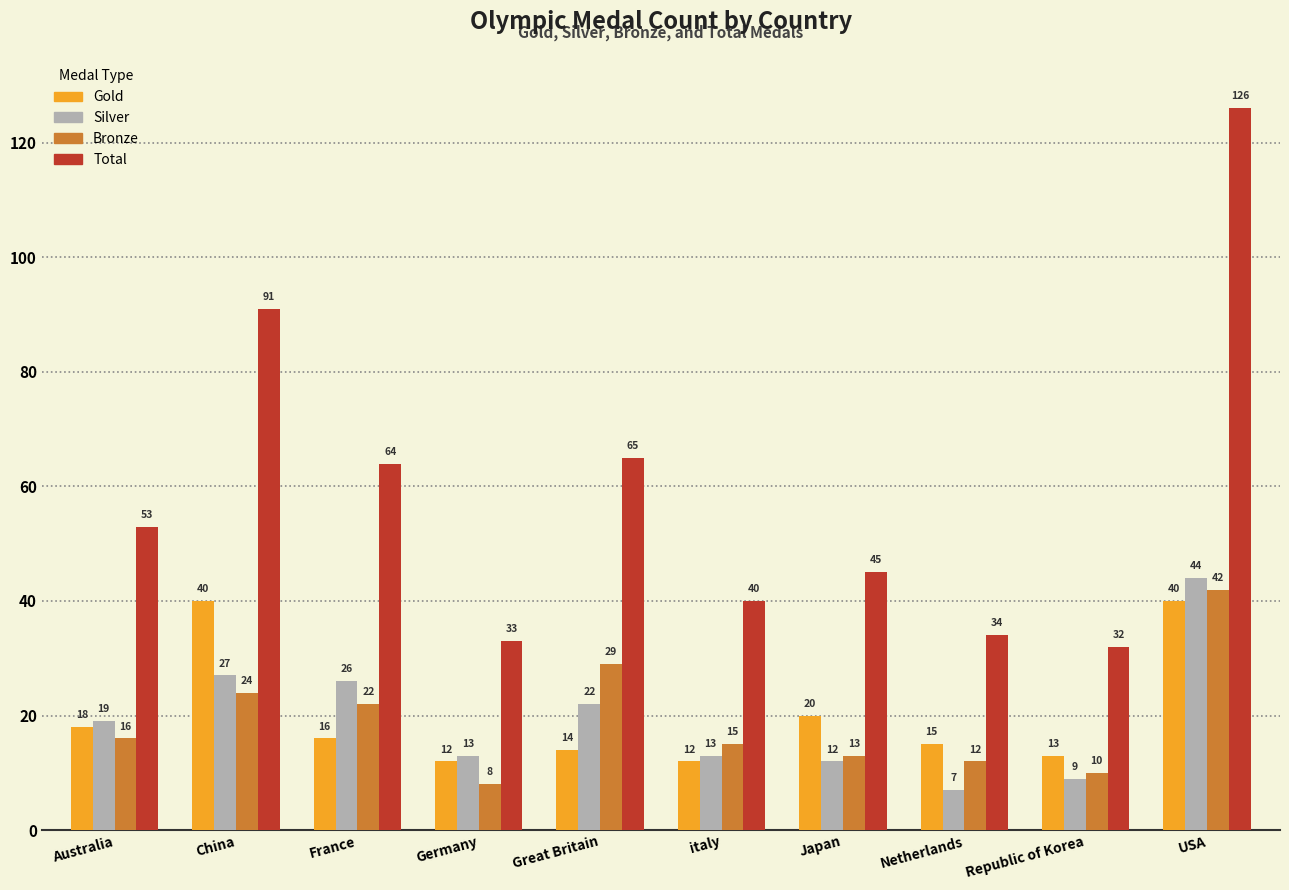

Rank the categories by Bronze value from lowest to highest.

Germany, Republic of Korea, Netherlands, Japan, italy, Australia, France, China, Great Britain, USA